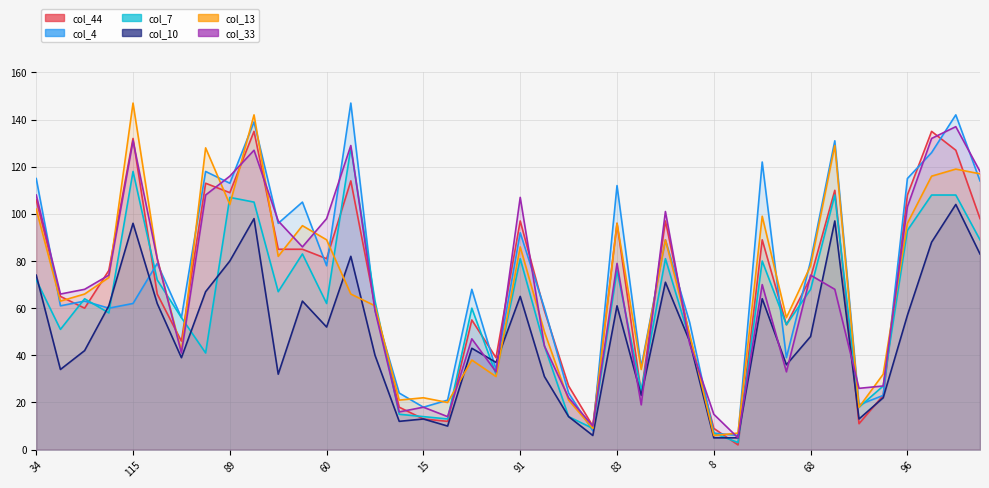

How many values in the col_33 series are below 70?

20